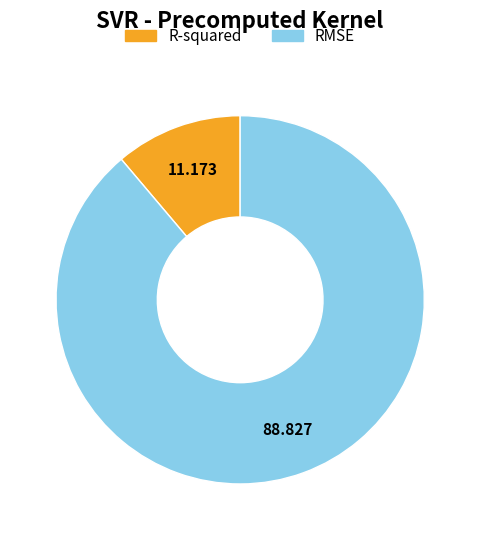

Which category has the smallest portion of the pie?

R-squared